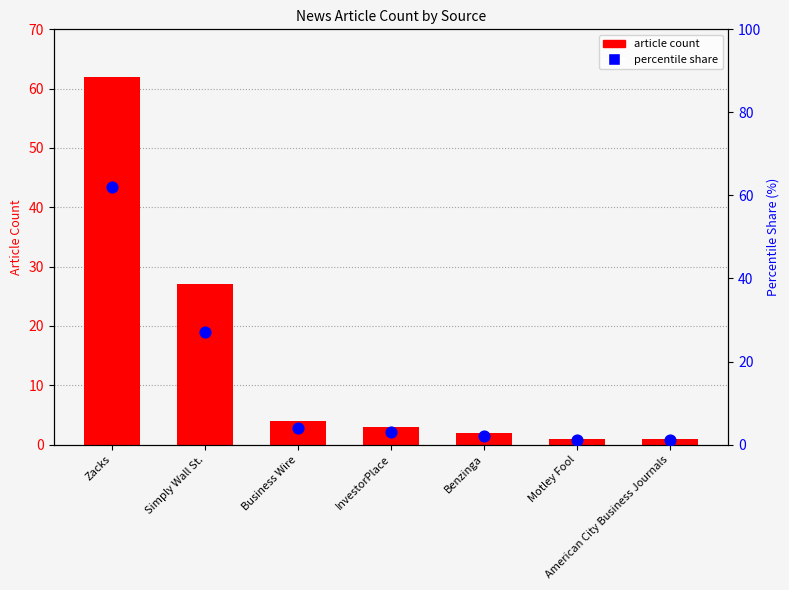

At how many categories does at least one series exceed 50?

1